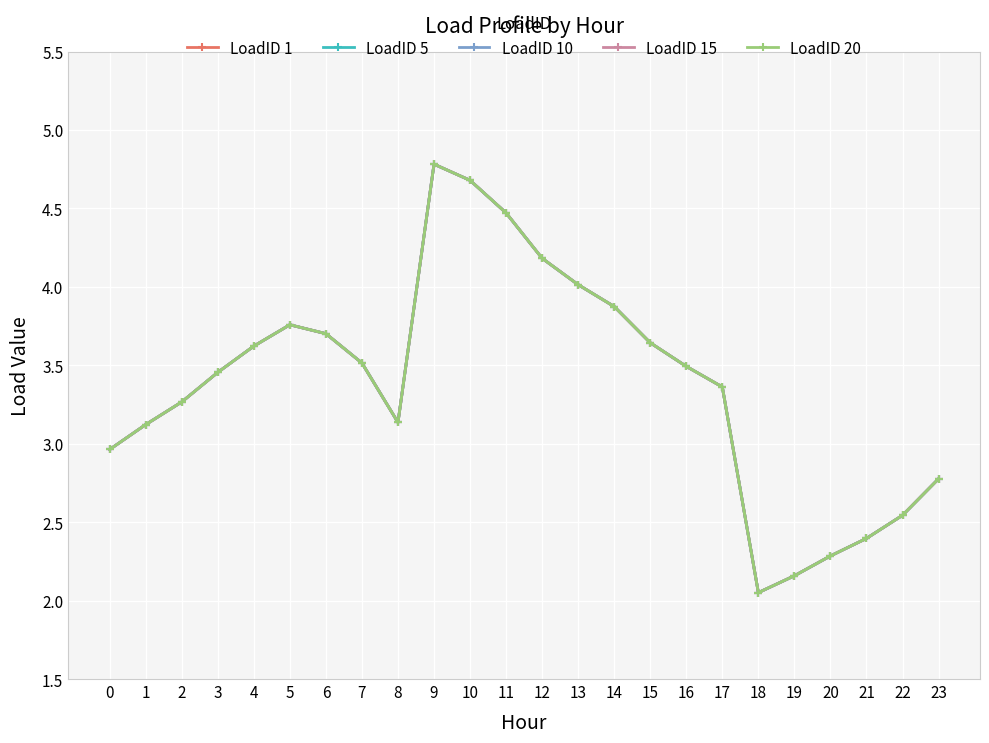

Reading right to left, transcribe all the data shown in this chart.

LoadID 1: 23=2.8	22=2.5	21=2.4	20=2.3	19=2.2	18=2.1	17=3.4	16=3.5	15=3.6	14=3.9	13=4.0	12=4.2	11=4.5	10=4.7	9=4.8	8=3.1	7=3.5	6=3.7	5=3.8	4=3.6	3=3.5	2=3.3	1=3.1	0=3.0
LoadID 5: 23=2.8	22=2.5	21=2.4	20=2.3	19=2.2	18=2.1	17=3.4	16=3.5	15=3.6	14=3.9	13=4.0	12=4.2	11=4.5	10=4.7	9=4.8	8=3.1	7=3.5	6=3.7	5=3.8	4=3.6	3=3.5	2=3.3	1=3.1	0=3.0
LoadID 10: 23=2.8	22=2.5	21=2.4	20=2.3	19=2.2	18=2.1	17=3.4	16=3.5	15=3.6	14=3.9	13=4.0	12=4.2	11=4.5	10=4.7	9=4.8	8=3.1	7=3.5	6=3.7	5=3.8	4=3.6	3=3.5	2=3.3	1=3.1	0=3.0
LoadID 15: 23=2.8	22=2.5	21=2.4	20=2.3	19=2.2	18=2.1	17=3.4	16=3.5	15=3.6	14=3.9	13=4.0	12=4.2	11=4.5	10=4.7	9=4.8	8=3.1	7=3.5	6=3.7	5=3.8	4=3.6	3=3.5	2=3.3	1=3.1	0=3.0
LoadID 20: 23=2.8	22=2.5	21=2.4	20=2.3	19=2.2	18=2.1	17=3.4	16=3.5	15=3.6	14=3.9	13=4.0	12=4.2	11=4.5	10=4.7	9=4.8	8=3.1	7=3.5	6=3.7	5=3.8	4=3.6	3=3.5	2=3.3	1=3.1	0=3.0